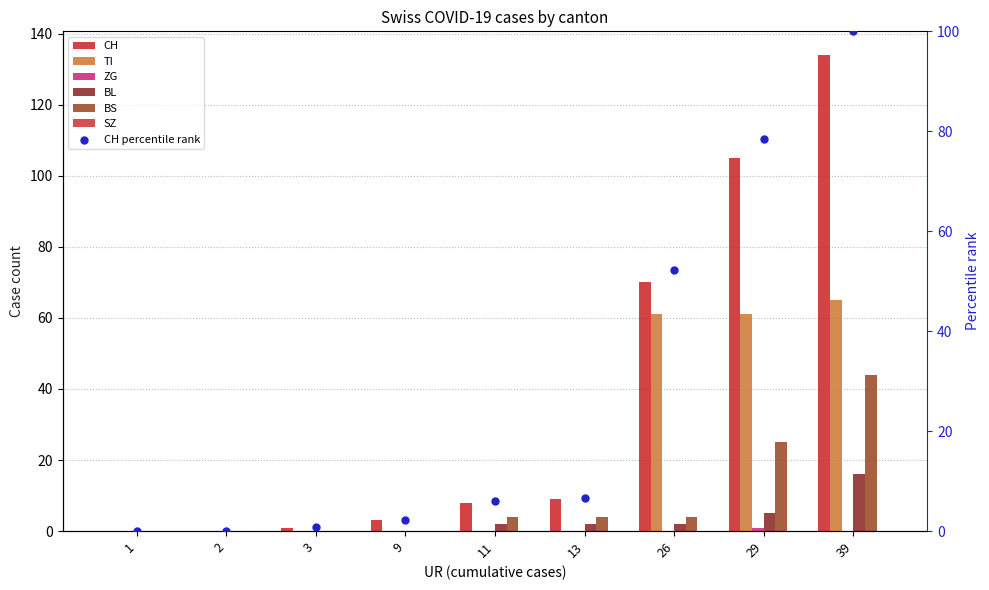

Which series has the widest spread of Y values?

CH